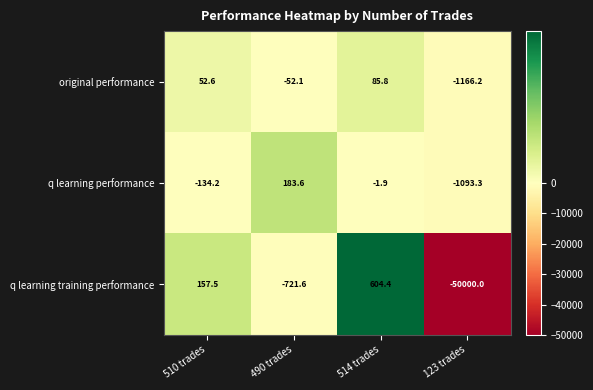

The original performance series shows -1166.2 at 123 trades. True or false?

True